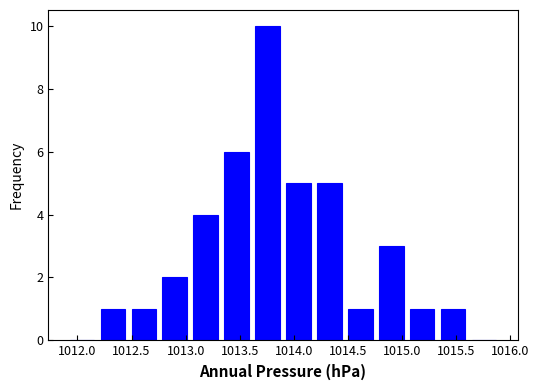

What is the height of the bar covering 1014.75 to 1015.05 on the x-axis? Neither the bar edges nor the heights are printed on the chart, so give them approximately, as read against the axes.

3